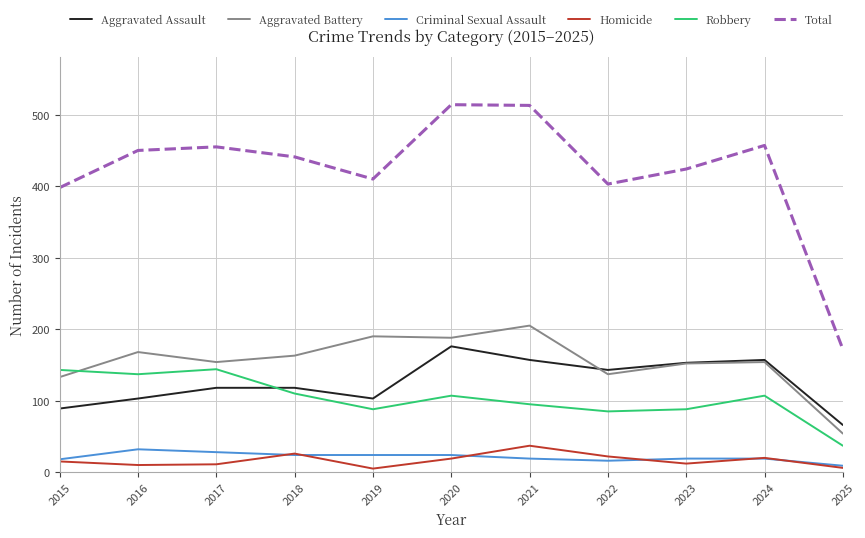

True or false: Aggravated Assault has more than 0 points higher than both neighbors.

True